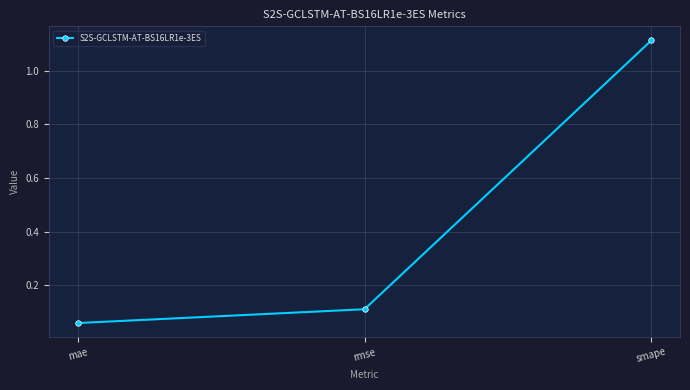

What is the label of the 2nd point from the right?

rmse